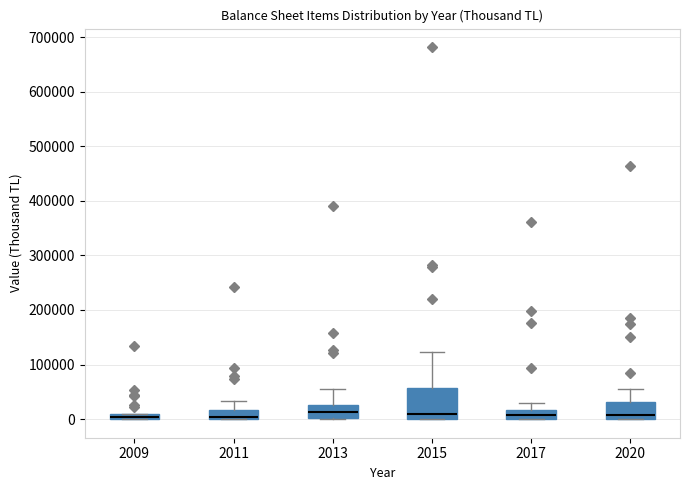

Where does the median line of the box at x = 2020 sit on the y-axis? The values are not printed on the chart, so give them approximately, as read against the axis.

10000